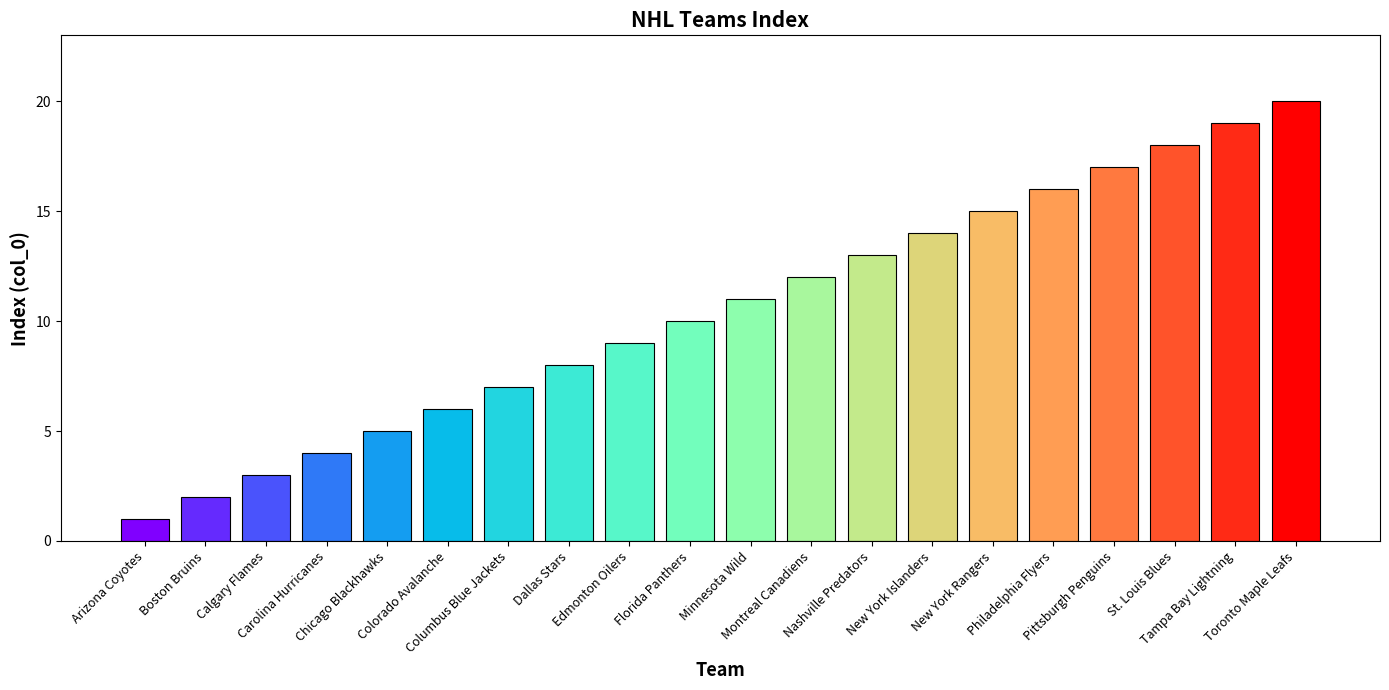

Reading right to left, list all the values displayed in this chart.

20	19	18	17	16	15	14	13	12	11	10	9	8	7	6	5	4	3	2	1